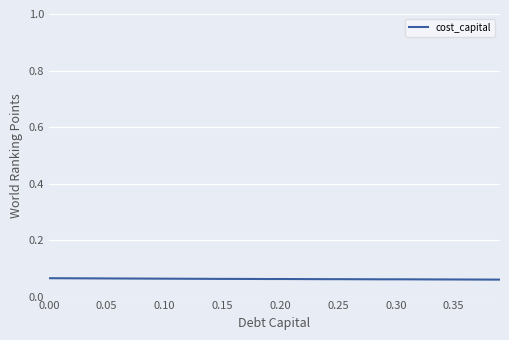

Count the number of data series in this chart.

1